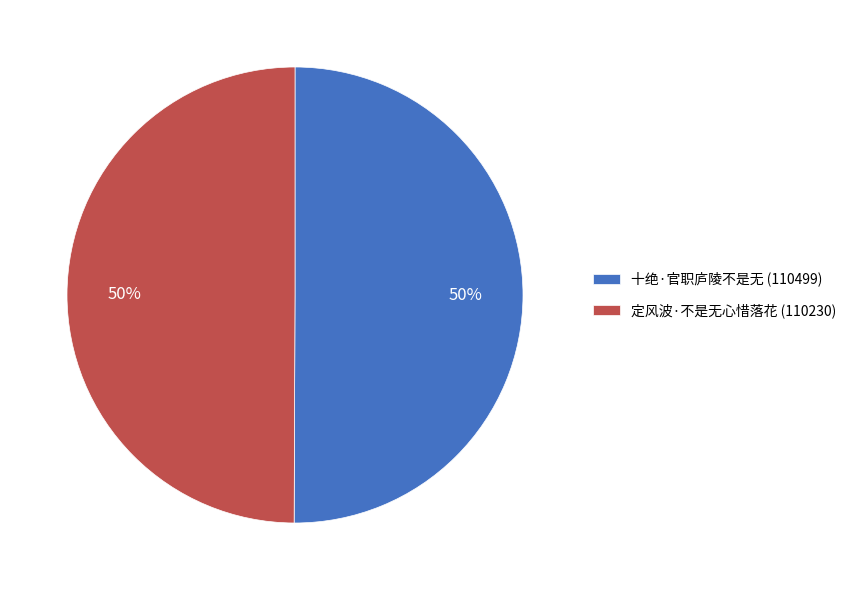

To the nearest percent, what percentage of the pie is 十绝·官职庐陵不是无 (110499)?

50%